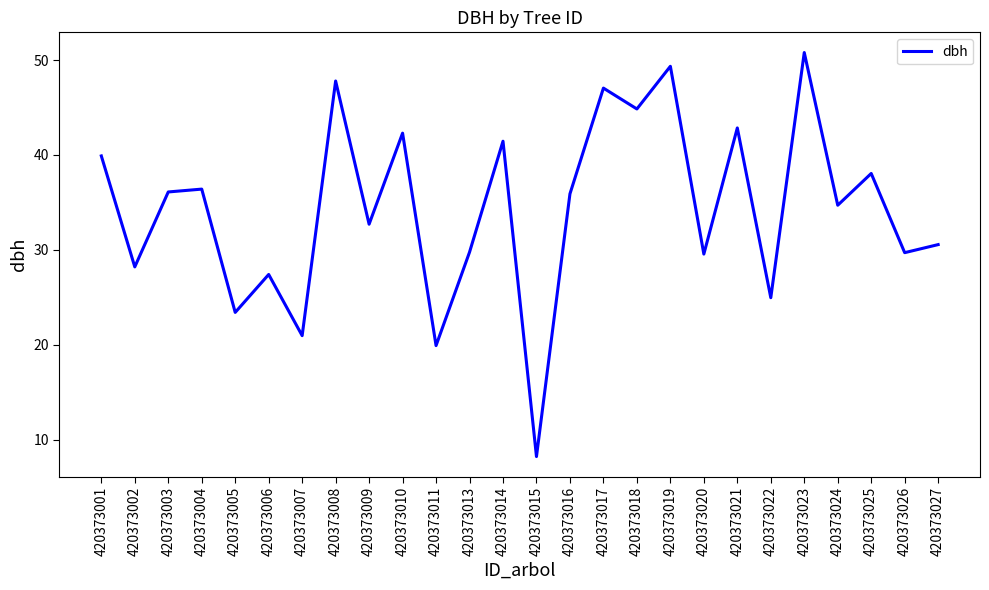

What is the average value?

34.3